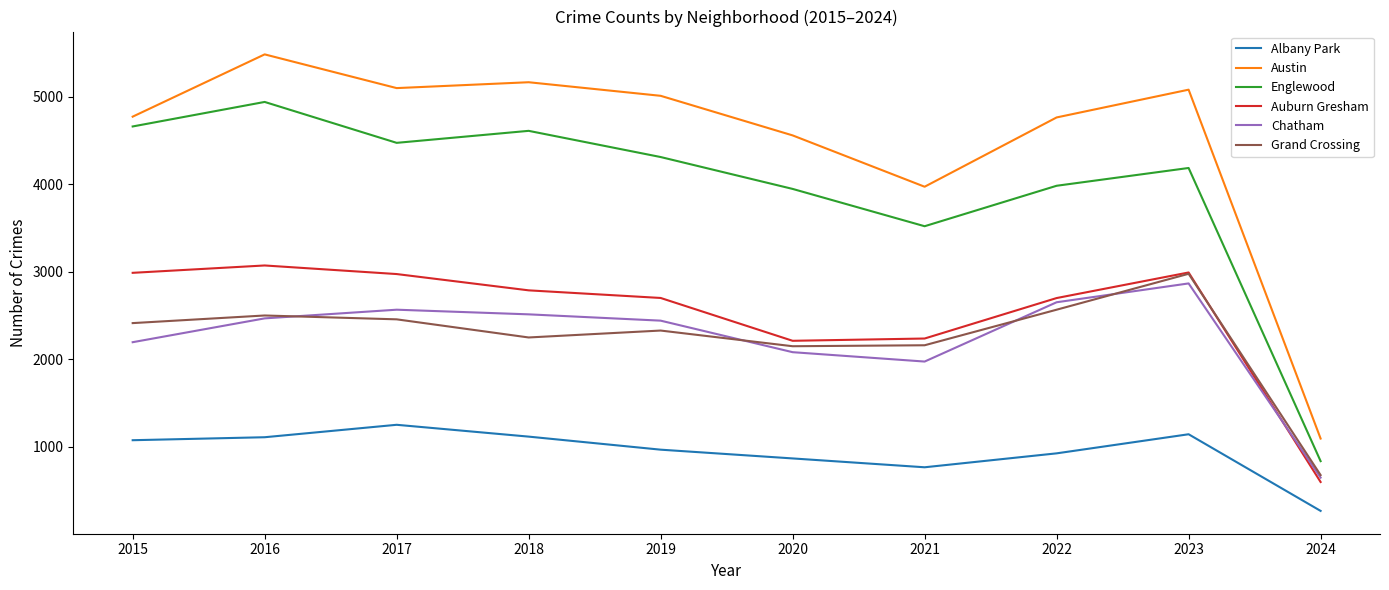

Which series has the largest total across all categories?

Austin